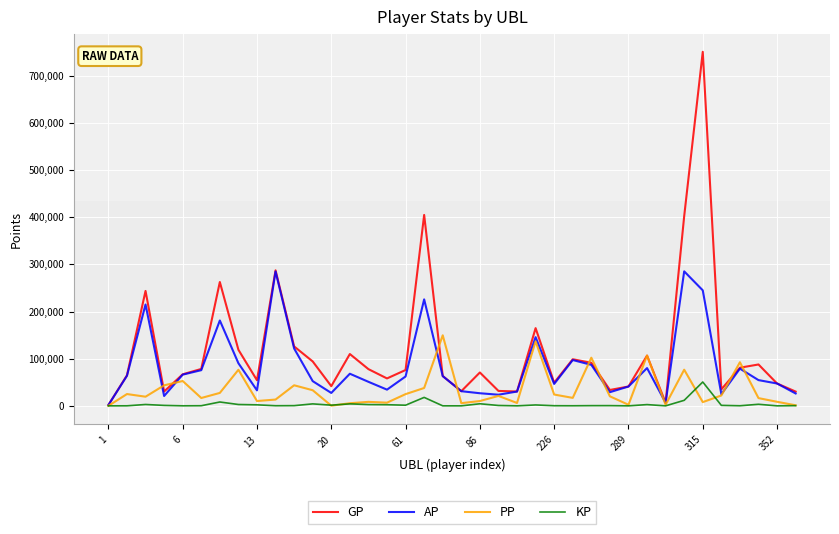

What is the difference between the second highest and minimum values in the GP series?

403267.0